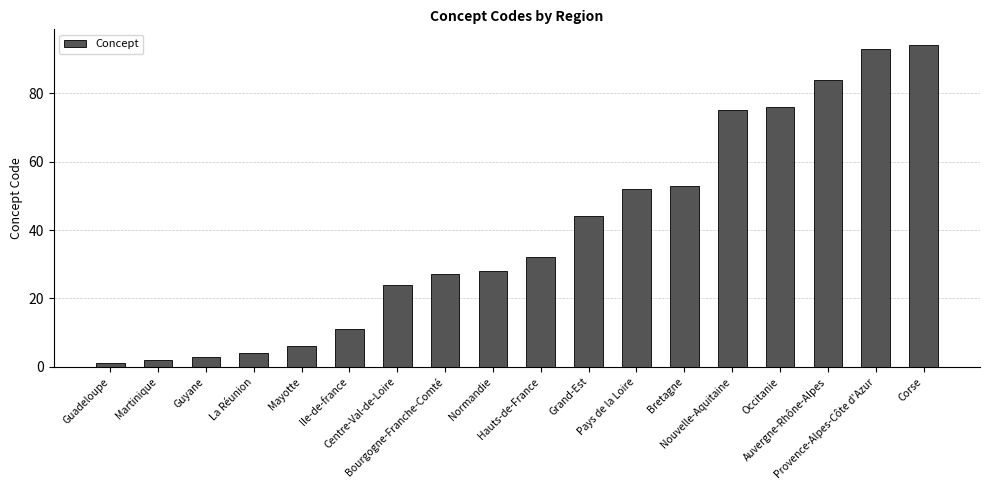

At which category does the chart reach its peak across all series?

Corse